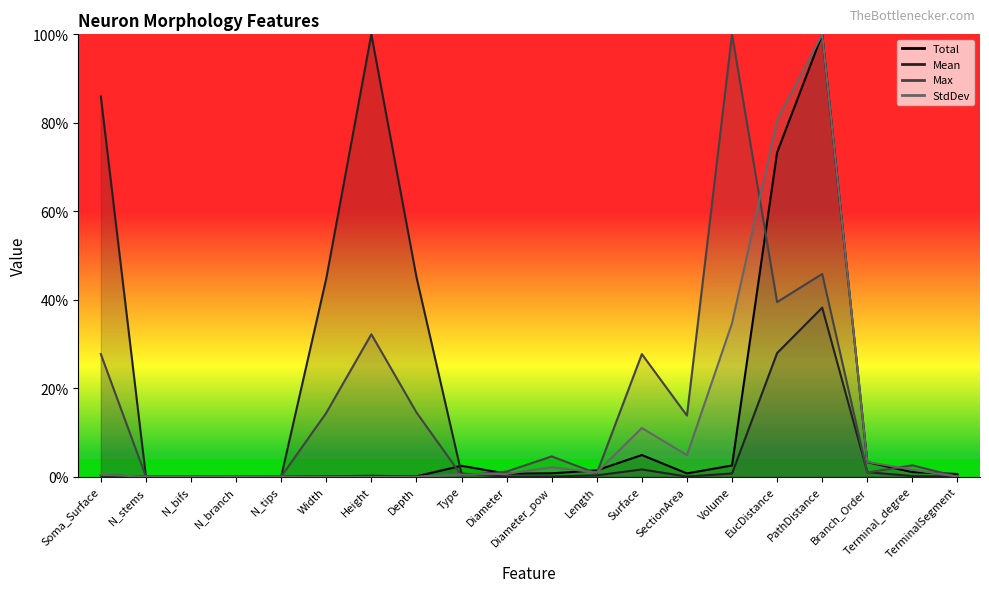

Reading left to right, transcribe all the data shown in this chart.

Total: Soma_Surface=0.0	N_stems=0.0	N_bifs=0.0	N_branch=0.0	N_tips=0.0	Width=0.0	Height=0.0	Depth=0.0	Type=0.0	Diameter=0.0	Diameter_pow=0.0	Length=0.0	Surface=0.0	SectionArea=0.0	Volume=0.0	EucDistance=0.7	PathDistance=1.0	Branch_Order=0.0	Terminal_degree=0.0	TerminalSegment=0.0
Mean: Soma_Surface=0.9	N_stems=0.0	N_bifs=0.0	N_branch=0.0	N_tips=0.0	Width=0.4	Height=1.0	Depth=0.5	Type=0.0	Diameter=0.0	Diameter_pow=0.0	Length=0.0	Surface=0.0	SectionArea=0.0	Volume=0.0	EucDistance=0.3	PathDistance=0.4	Branch_Order=0.0	Terminal_degree=0.0	TerminalSegment=0.0
Max: Soma_Surface=0.3	N_stems=0.0	N_bifs=0.0	N_branch=0.0	N_tips=0.0	Width=0.1	Height=0.3	Depth=0.1	Type=0.0	Diameter=0.0	Diameter_pow=0.0	Length=0.0	Surface=0.3	SectionArea=0.1	Volume=1.0	EucDistance=0.4	PathDistance=0.5	Branch_Order=0.0	Terminal_degree=0.0	TerminalSegment=0.0
StdDev: Soma_Surface=0.0	N_stems=0.0	N_bifs=0.0	N_branch=0.0	N_tips=0.0	Width=0.0	Height=0.0	Depth=0.0	Type=0.0	Diameter=0.0	Diameter_pow=0.0	Length=0.0	Surface=0.1	SectionArea=0.0	Volume=0.3	EucDistance=0.8	PathDistance=1.0	Branch_Order=0.0	Terminal_degree=0.0	TerminalSegment=0.0